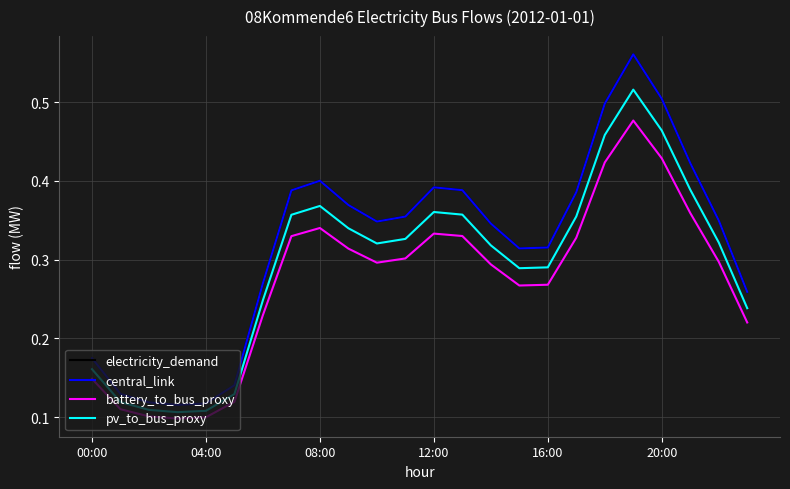

Is this an area chart (filled region under the line)?

No